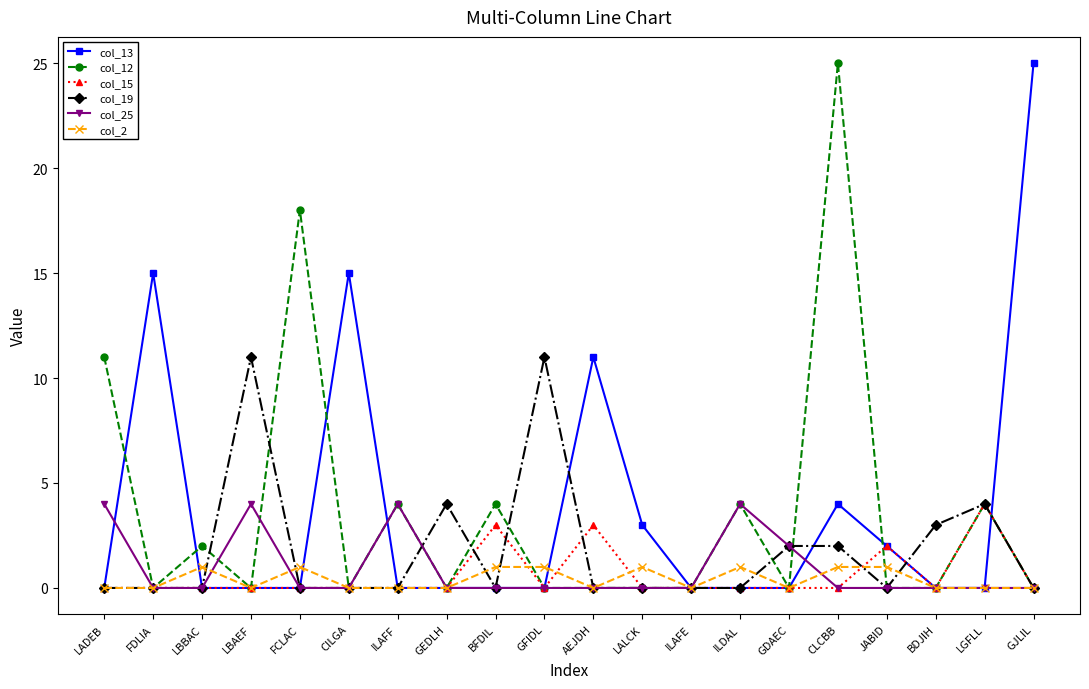

Reading left to right, list all the values displayed in this chart.

col_13: LADEB=0	FDLIA=15	LBBAC=0	LBAEF=0	FCLAC=0	CILGA=15	ILAFF=0	GEDLH=0	BFDIL=0	GFIDL=0	AEJDH=11	LALCK=3	ILAFE=0	ILDAL=0	GDAEC=0	CLCBB=4	JABID=2	BDJIH=0	LGFLL=0	GJLIL=25
col_12: LADEB=11	FDLIA=0	LBBAC=2	LBAEF=0	FCLAC=18	CILGA=0	ILAFF=4	GEDLH=0	BFDIL=4	GFIDL=0	AEJDH=0	LALCK=0	ILAFE=0	ILDAL=4	GDAEC=0	CLCBB=25	JABID=0	BDJIH=0	LGFLL=4	GJLIL=0
col_15: LADEB=0	FDLIA=0	LBBAC=0	LBAEF=0	FCLAC=0	CILGA=0	ILAFF=0	GEDLH=0	BFDIL=3	GFIDL=0	AEJDH=3	LALCK=0	ILAFE=0	ILDAL=0	GDAEC=0	CLCBB=0	JABID=2	BDJIH=0	LGFLL=4	GJLIL=0
col_19: LADEB=0	FDLIA=0	LBBAC=0	LBAEF=11	FCLAC=0	CILGA=0	ILAFF=0	GEDLH=4	BFDIL=0	GFIDL=11	AEJDH=0	LALCK=0	ILAFE=0	ILDAL=0	GDAEC=2	CLCBB=2	JABID=0	BDJIH=3	LGFLL=4	GJLIL=0
col_25: LADEB=4	FDLIA=0	LBBAC=0	LBAEF=4	FCLAC=0	CILGA=0	ILAFF=4	GEDLH=0	BFDIL=0	GFIDL=0	AEJDH=0	LALCK=0	ILAFE=0	ILDAL=4	GDAEC=2	CLCBB=0	JABID=0	BDJIH=0	LGFLL=0	GJLIL=0
col_2: LADEB=0	FDLIA=0	LBBAC=1	LBAEF=0	FCLAC=1	CILGA=0	ILAFF=0	GEDLH=0	BFDIL=1	GFIDL=1	AEJDH=0	LALCK=1	ILAFE=0	ILDAL=1	GDAEC=0	CLCBB=1	JABID=1	BDJIH=0	LGFLL=0	GJLIL=0